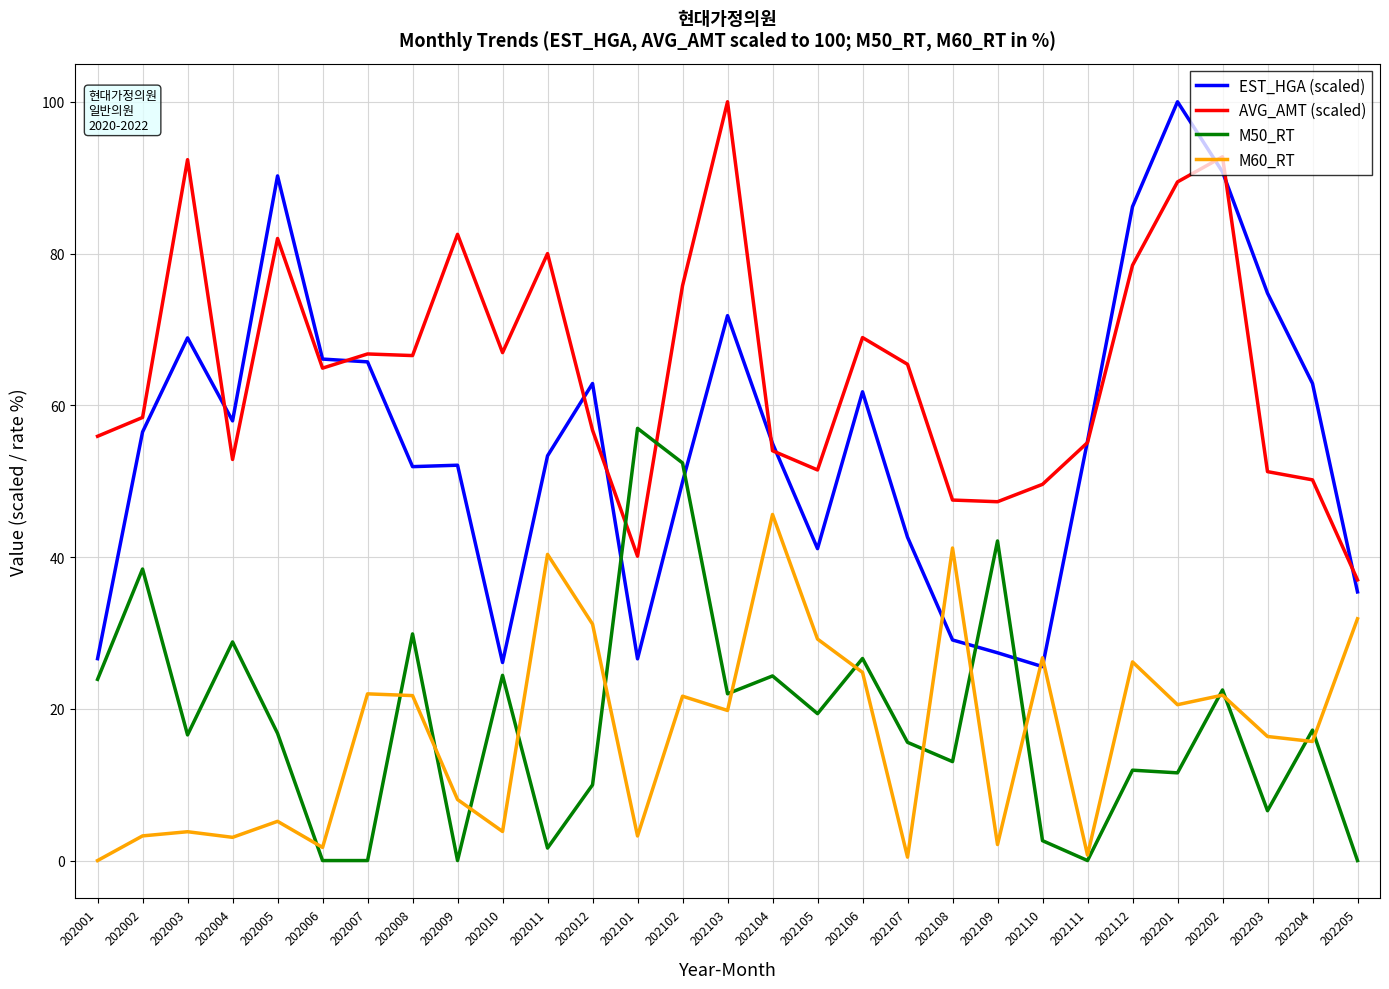

At which label does M50_RT first exceed 16?

202001